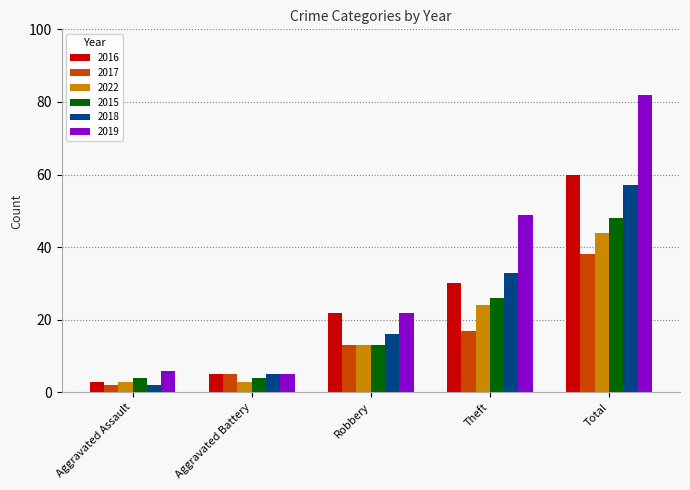

Reading right to left, extract all data points from this chart.

2016: Total=60	Theft=30	Robbery=22	Aggravated Battery=5	Aggravated Assault=3
2017: Total=38	Theft=17	Robbery=13	Aggravated Battery=5	Aggravated Assault=2
2022: Total=44	Theft=24	Robbery=13	Aggravated Battery=3	Aggravated Assault=3
2015: Total=48	Theft=26	Robbery=13	Aggravated Battery=4	Aggravated Assault=4
2018: Total=57	Theft=33	Robbery=16	Aggravated Battery=5	Aggravated Assault=2
2019: Total=82	Theft=49	Robbery=22	Aggravated Battery=5	Aggravated Assault=6